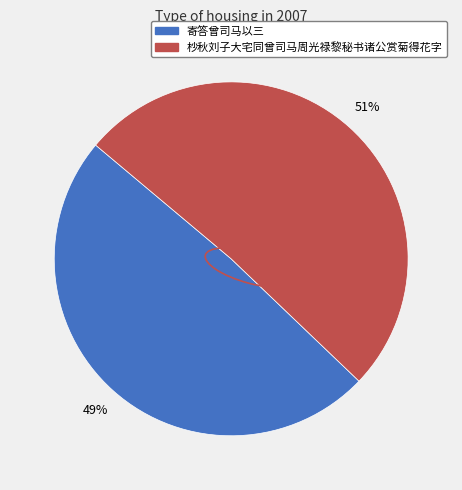

Which slice is the largest?

杪秋刘子大宅同曾司马周光禄黎秘书诸公赏菊得花字